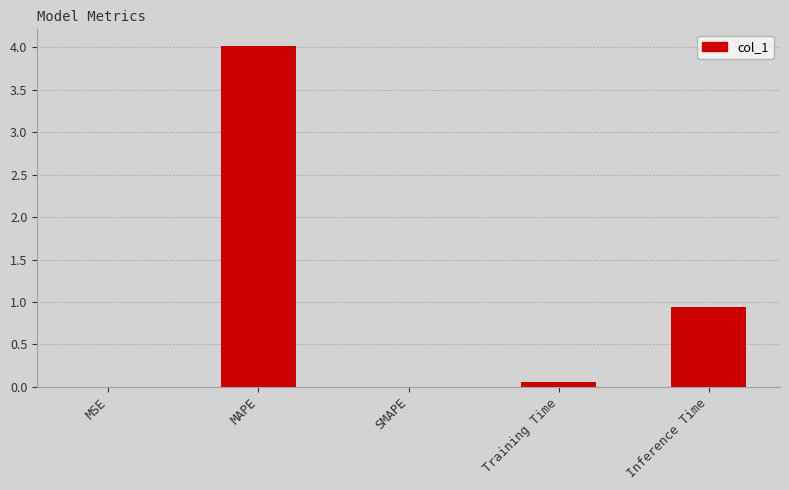

The value at MAPE is 1.5. True or false?

False